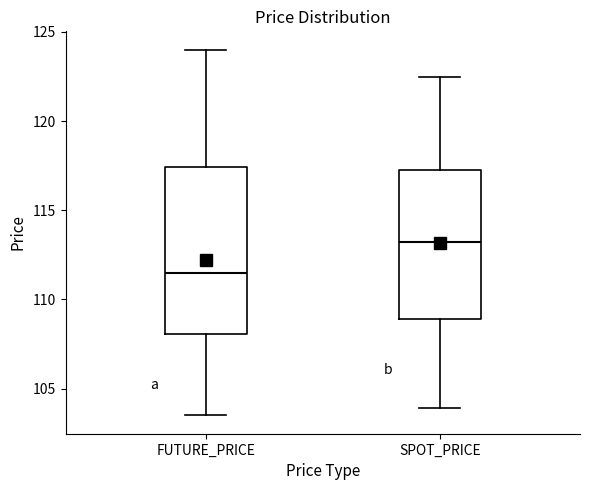

Reading left to right, transcribe this box plot: for each box, give where its median line is, the range the box spans, and where its two whiskers end, as read against the y-axis. The values are not printed on the chart, so give them approximately, as read against the axis.

FUTURE_PRICE: median 111.5, box 108.0 to 117.5, whiskers 103.5 to 124.0
SPOT_PRICE: median 113.0, box 109.0 to 117.0, whiskers 104.0 to 122.5